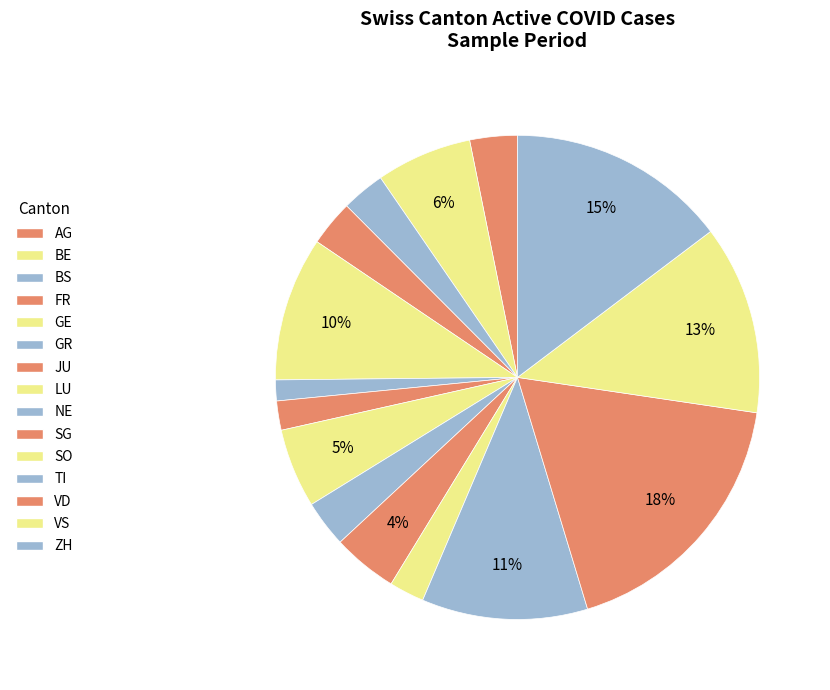

How many slices are in this pie chart?

15